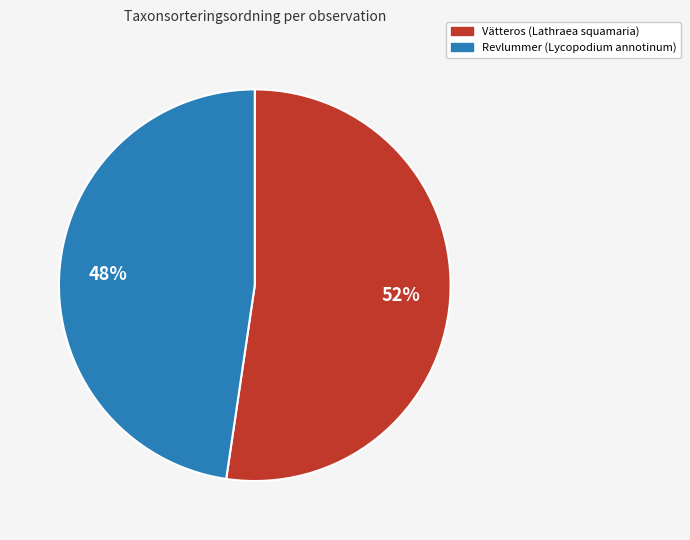

The Vätteros (Lathraea squamaria) slice represents 52% of the pie. True or false?

True